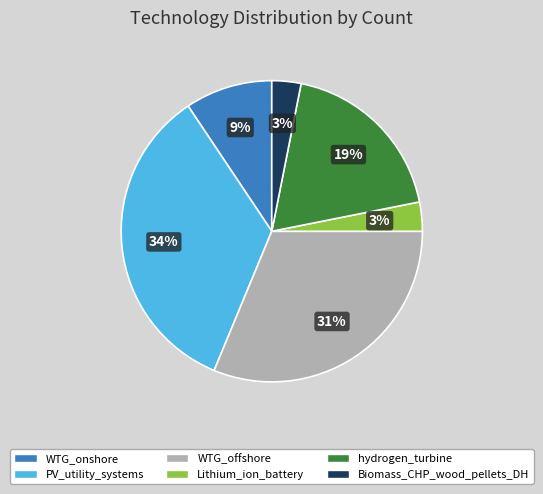

Is it true that Lithium_ion_battery is 14% of the pie?

False